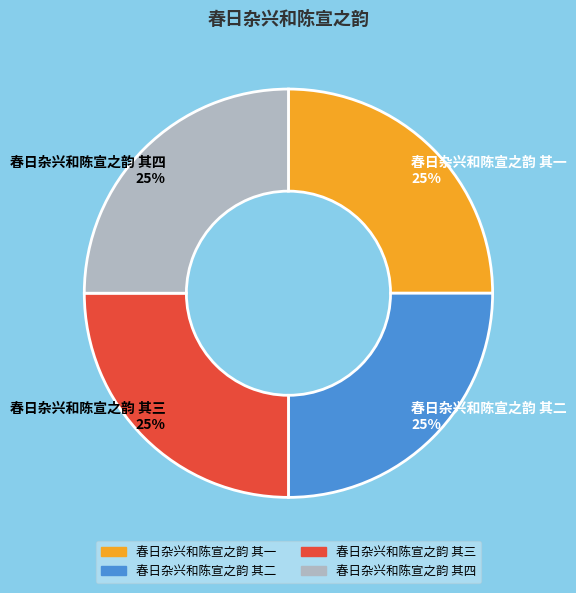

To the nearest percent, what percentage of the pie is 春日杂兴和陈宣之韵 其三?

25%